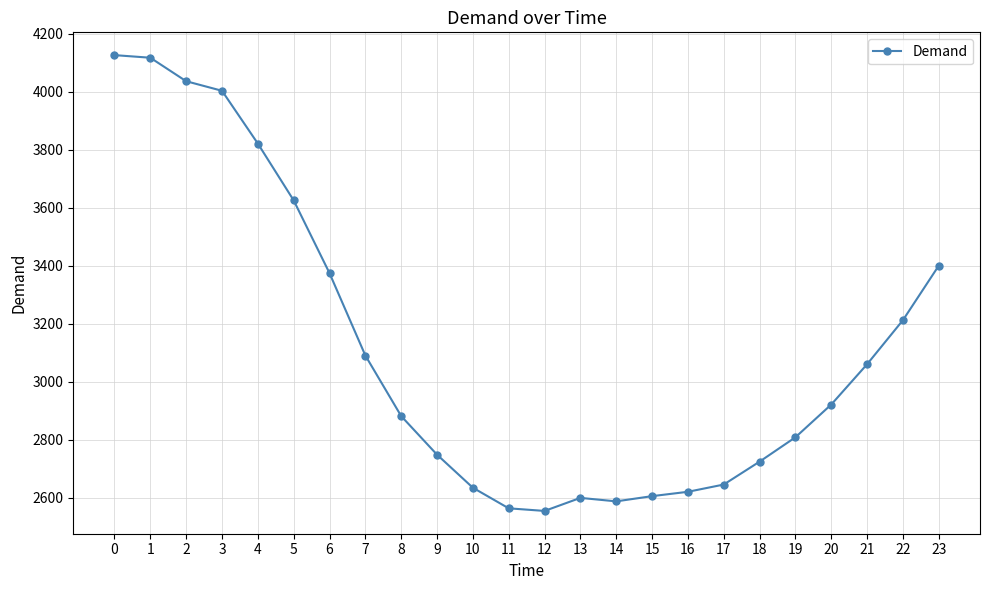

Is it true that the value at 22 is 3212?

True